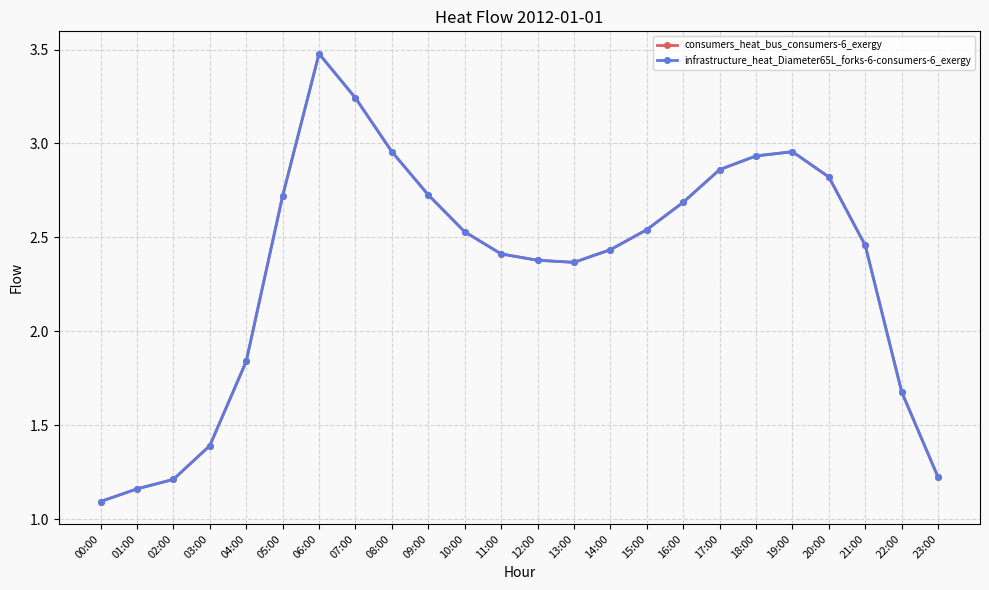

True or false: consumers_heat_bus_consumers-6_exergy and infrastructure_heat_Diameter65L_forks-6-consumers-6_exergy intersect in this chart.

False